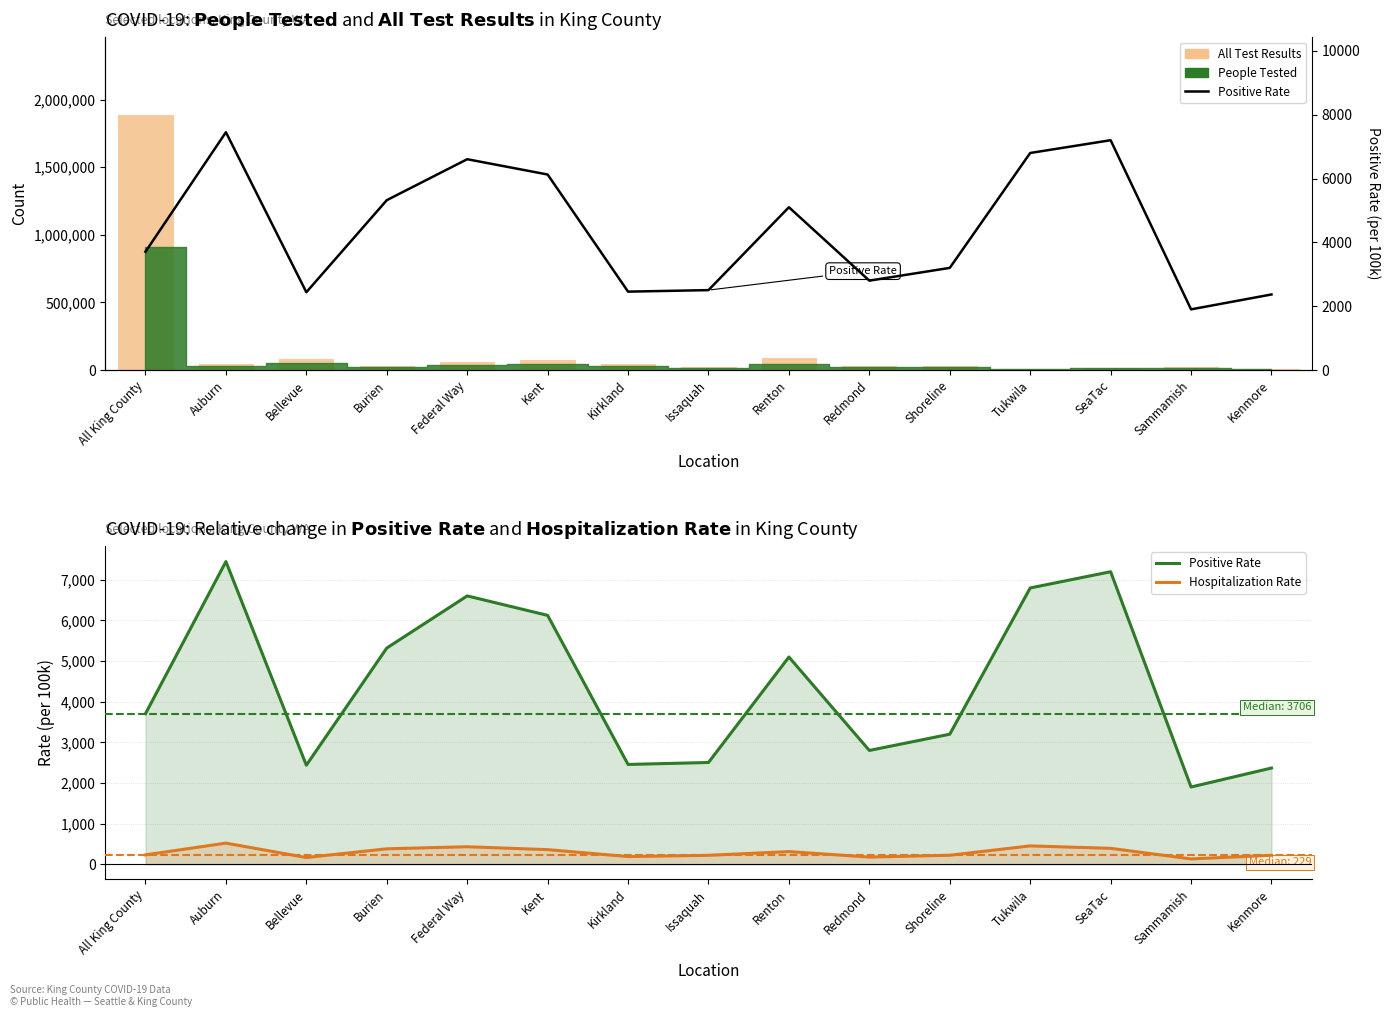

What is the maximum value shown in the chart?

1893708.0